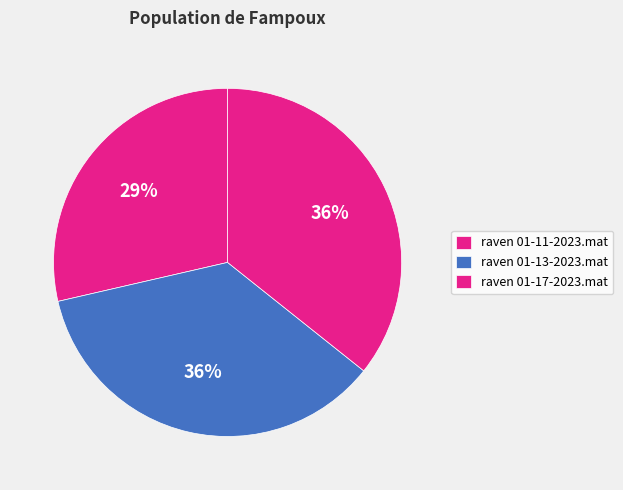

Count the number of slices in the pie.

3